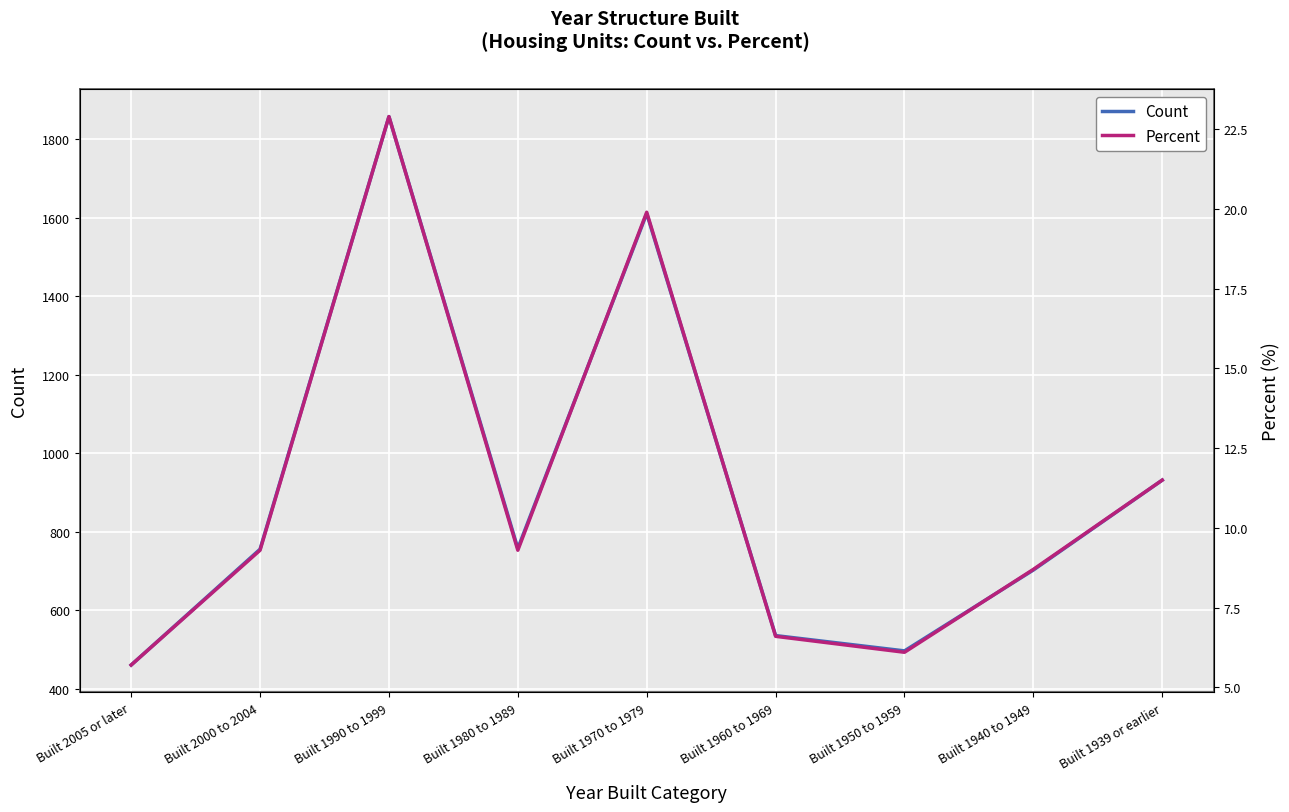

Is the value of Count at Built 1960 to 1969 greater than the value of Percent at Built 1960 to 1969?

Yes